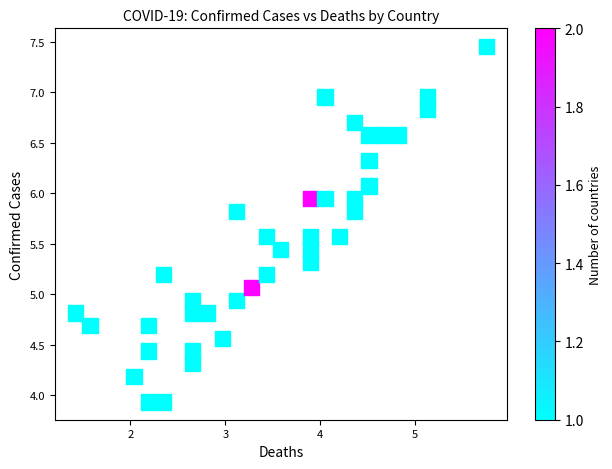

What is the range of Y values (max minus min)?

3.5